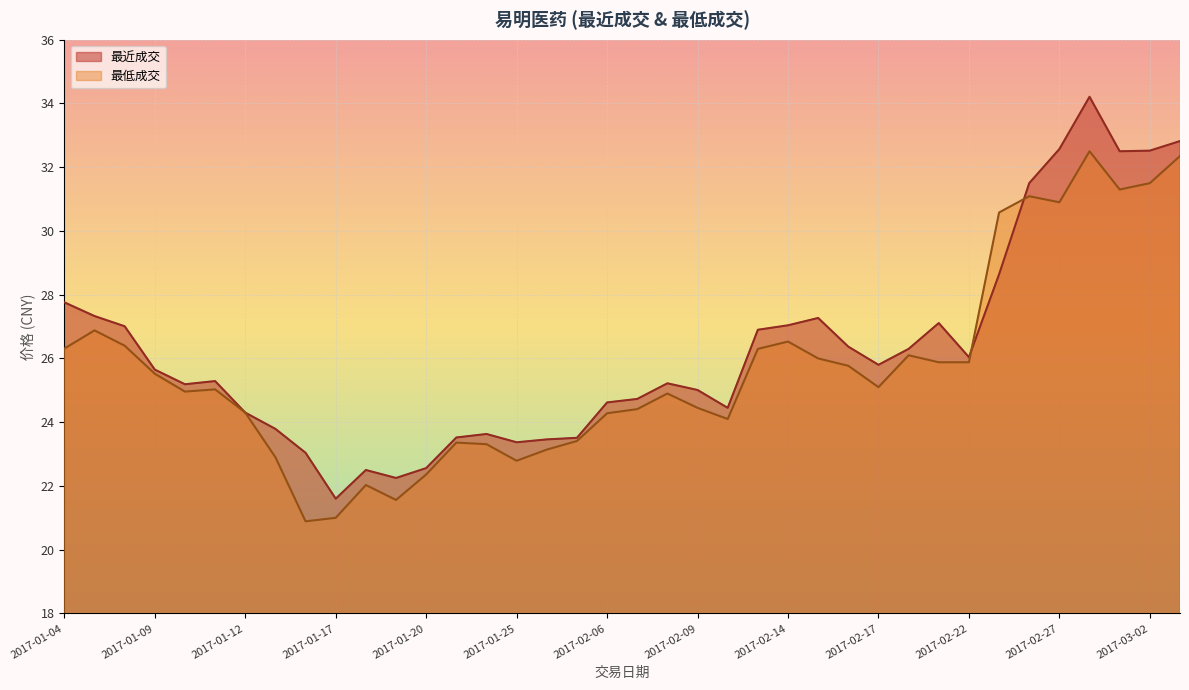

What is the sum of all 最近成交 values?

997.4